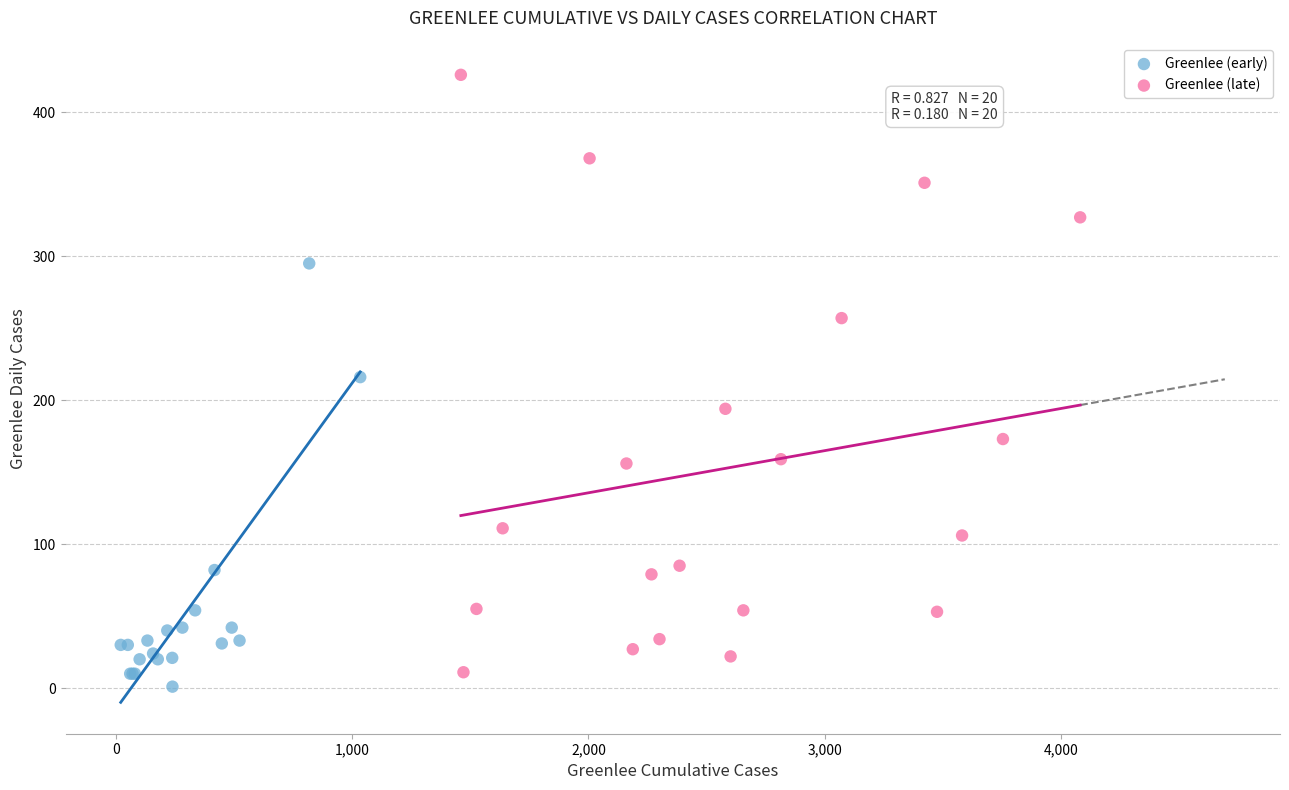

Which series reaches the maximum Y coordinate?

Greenlee (late)